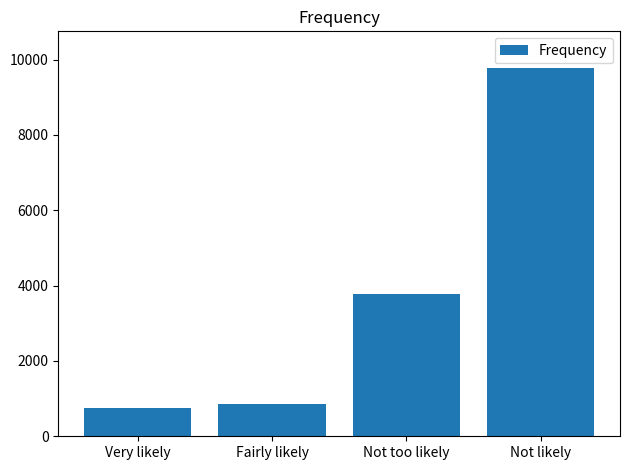

Reading left to right, list all the values displayed in this chart.

741	859	3789	9773